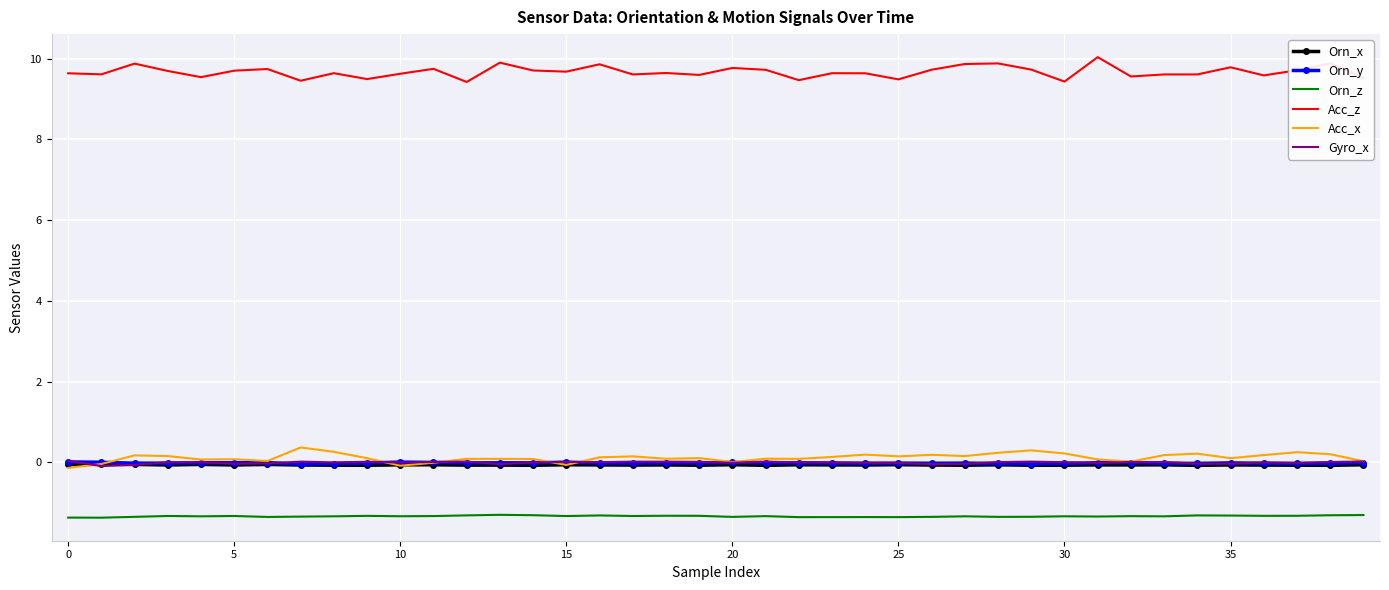

Which series has the largest total across all categories?

Acc_z